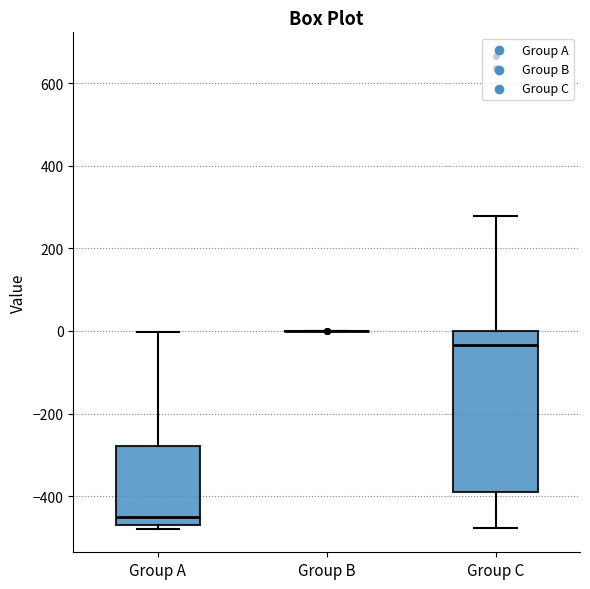

Reading left to right, transcribe this box plot: for each box, give where its median line is, the range the box spans, and where its two whiskers end, as read against the y-axis. The values are not printed on the chart, so give them approximately, as read against the axis.

Group A: median -460 (just above the box's lower edge), box -460 to -280, whiskers -480 to 0
Group B: box collapsed to a line at 0, whiskers 0 to 0
Group C: median -40, box -380 to 0, whiskers -480 to 280